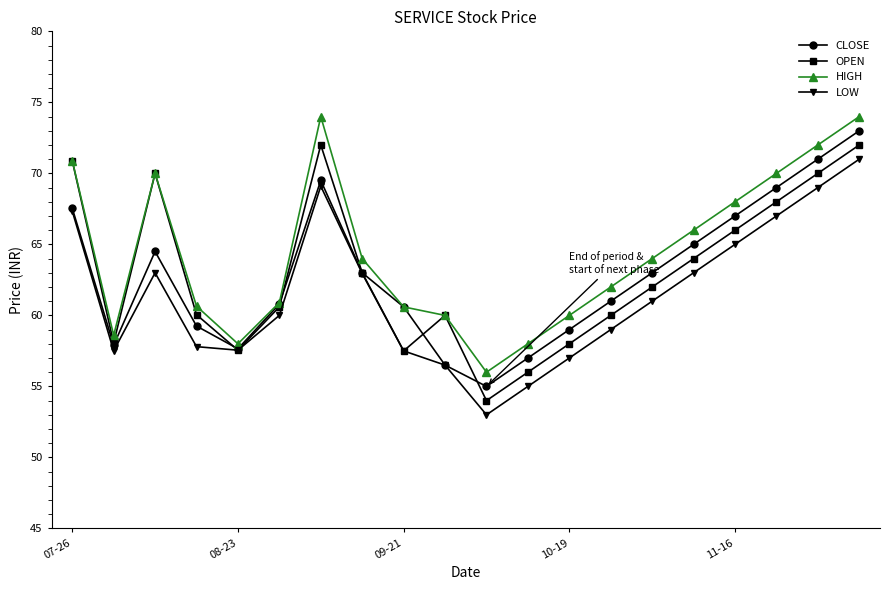

In OPEN, how many points are lower than both neighbors (excluding endpoints)?

4